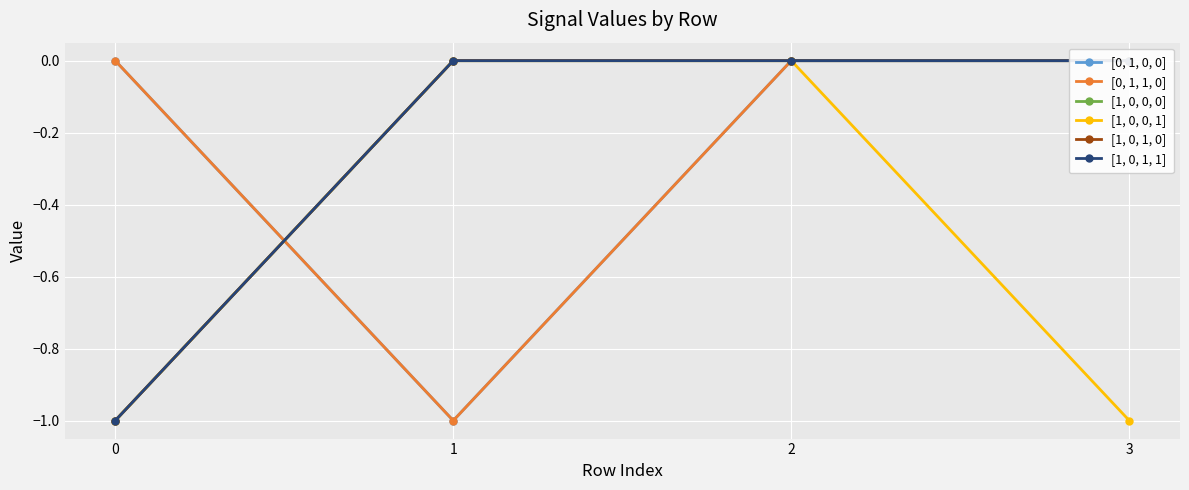

At 0, list the series in order from largest to smallest.

[0, 1, 0, 0], [0, 1, 1, 0], [1, 0, 0, 0], [1, 0, 0, 1], [1, 0, 1, 0], [1, 0, 1, 1]